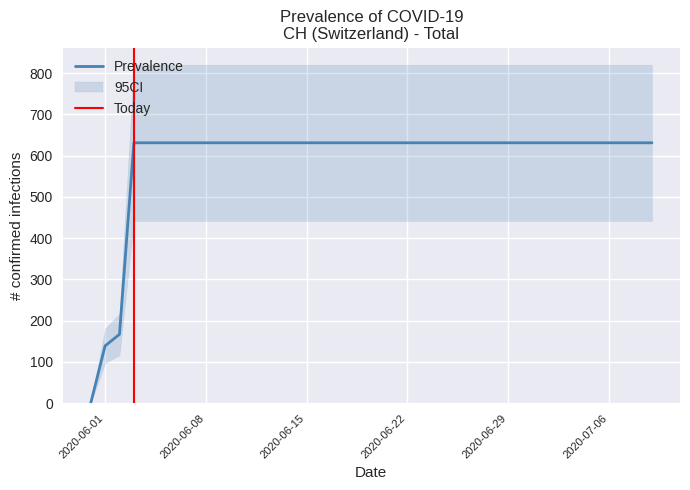

Reading left to right, list all the values displayed in this chart.

2020-05-31=0	2020-06-01=139	2020-06-02=167	2020-06-03=631	2020-06-04=631	2020-06-05=631	2020-06-06=631	2020-06-07=631	2020-06-08=631	2020-06-09=631	2020-06-10=631	2020-06-11=631	2020-06-12=631	2020-06-13=631	2020-06-14=631	2020-06-15=631	2020-06-16=631	2020-06-17=631	2020-06-18=631	2020-06-19=631	2020-06-20=631	2020-06-21=631	2020-06-22=631	2020-06-23=631	2020-06-24=631	2020-06-25=631	2020-06-26=631	2020-06-27=631	2020-06-28=631	2020-06-29=631	2020-06-30=631	2020-07-01=631	2020-07-02=631	2020-07-03=631	2020-07-04=631	2020-07-05=631	2020-07-06=631	2020-07-07=631	2020-07-08=631	2020-07-09=631